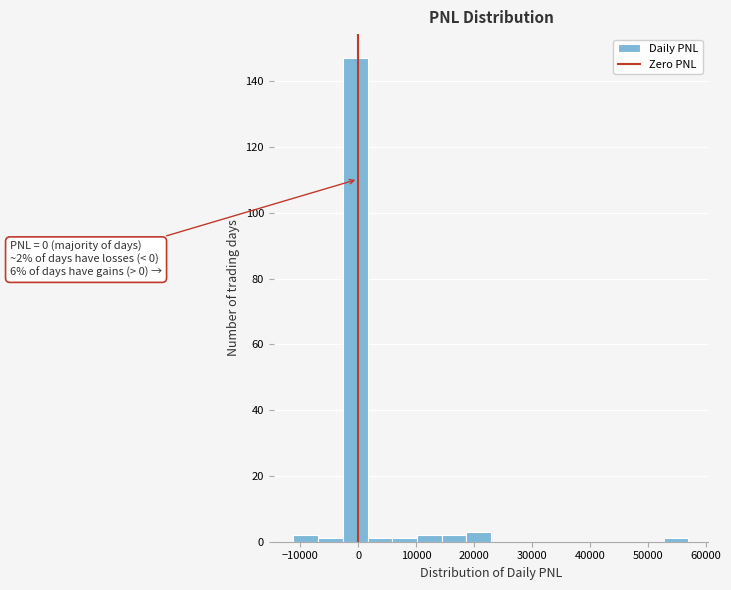

Which range on the x-axis has the tallest bar?

-3000 to 2000